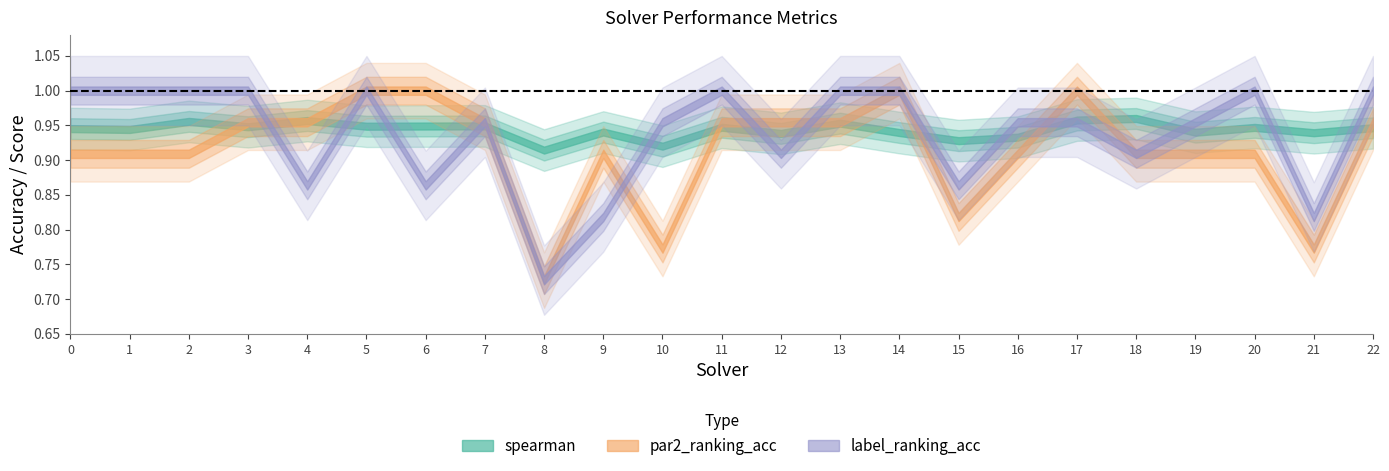

Is the value of par2_ranking_acc at 22 greater than the value of label_ranking_acc at 10?

No